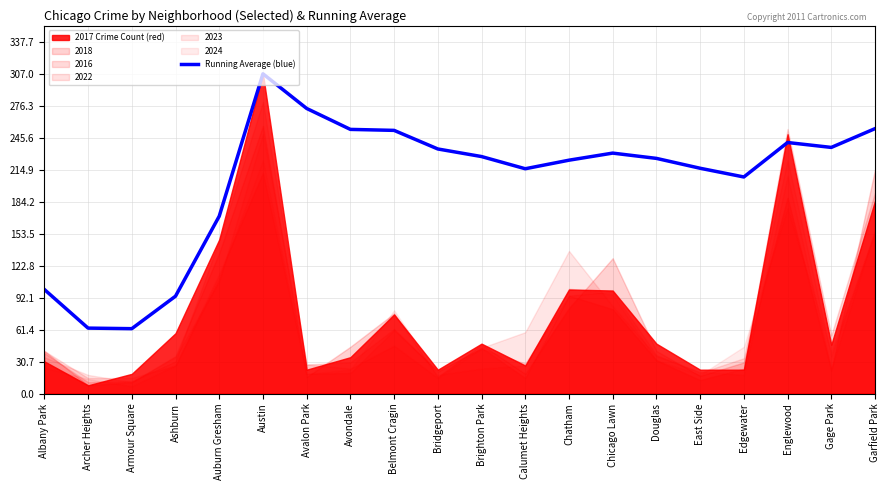

Where is the first local maximum?

Austin